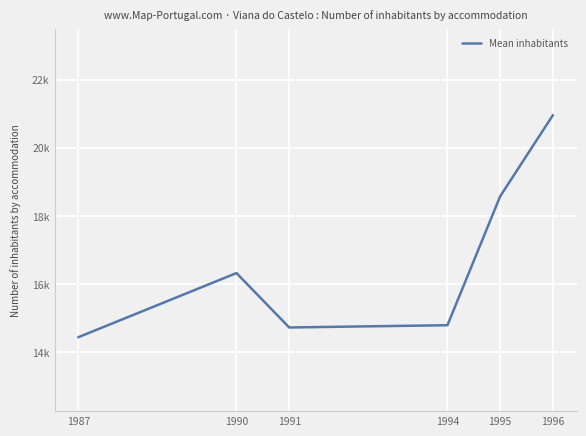

Reading left to right, what are all the values shown in this chart?

14444.4	16325.7	14731.0	14797.1	18577.5	20957.1